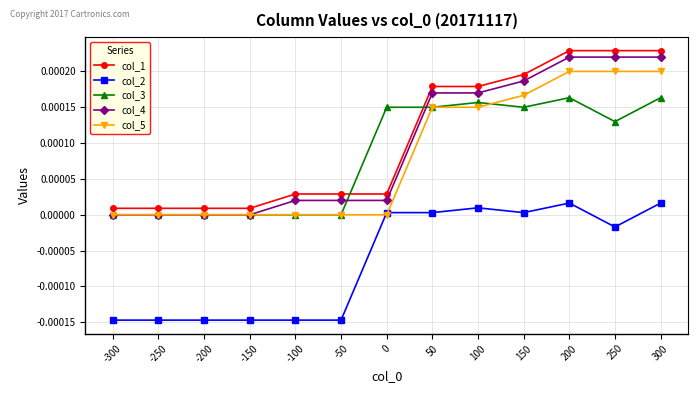

True or false: col_1 and col_2 intersect in this chart.

False